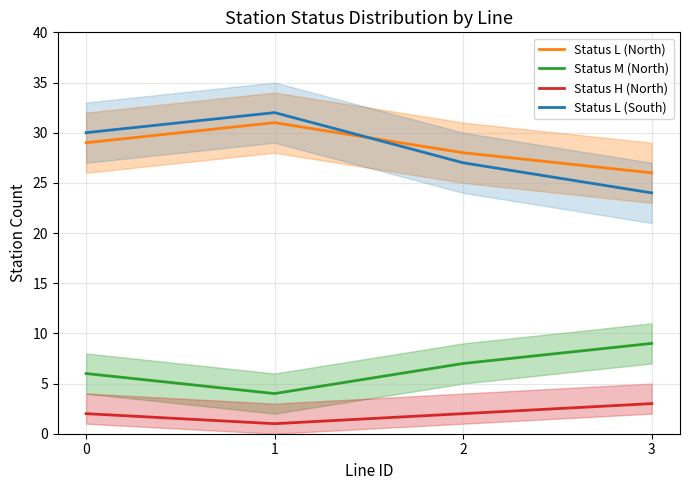

The Status H (North) series shows 3 at 3. True or false?

True